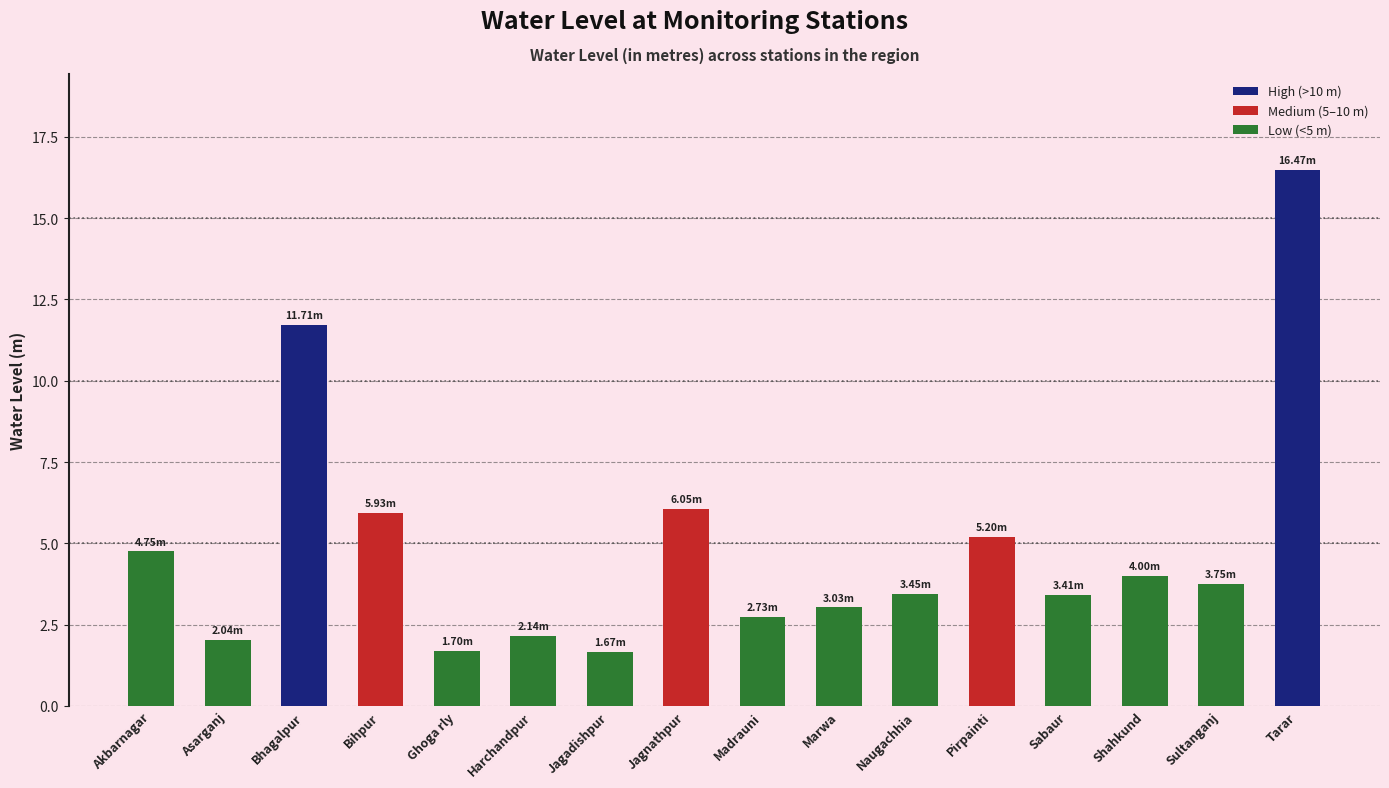

What is the label of the 7th bar from the right?

Marwa